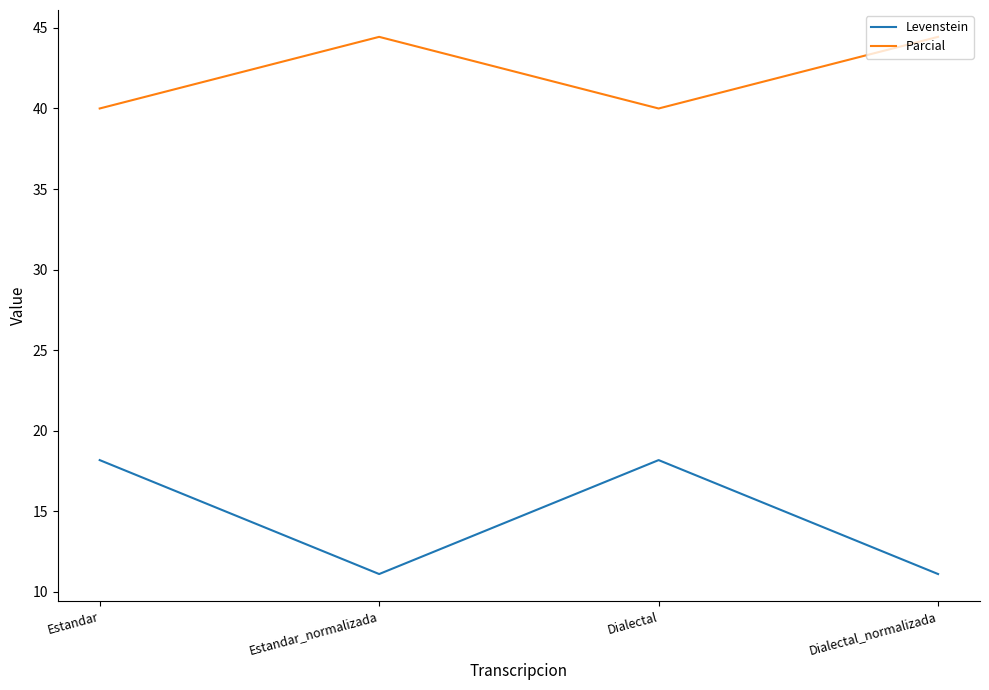

List the series in order of their peak value, lowest first.

Levenstein, Parcial